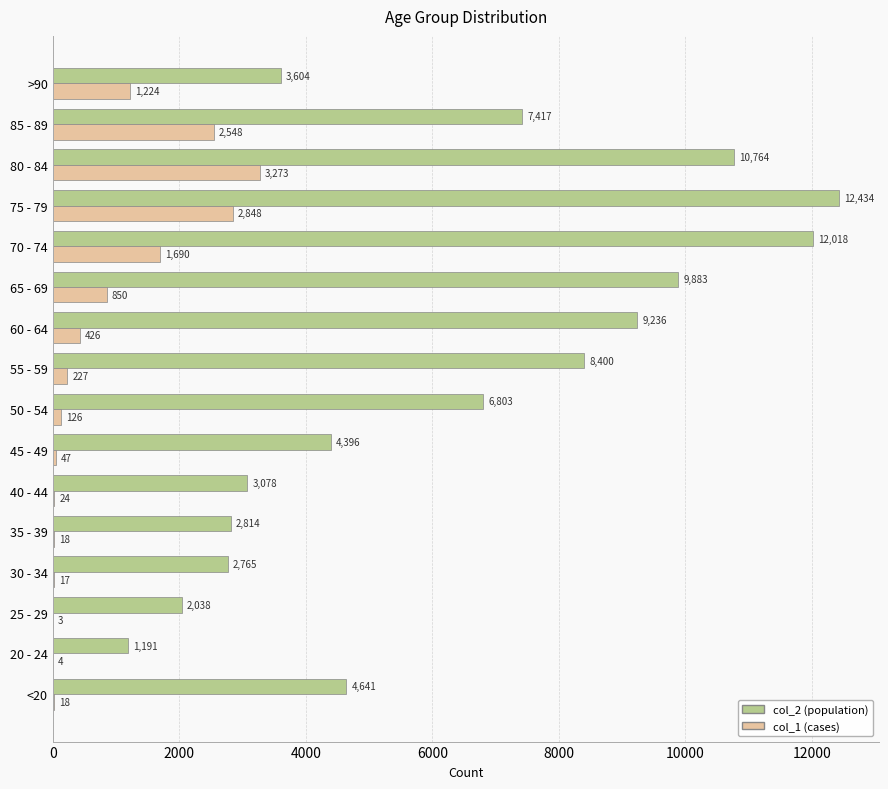

How many data points does each series have?

16